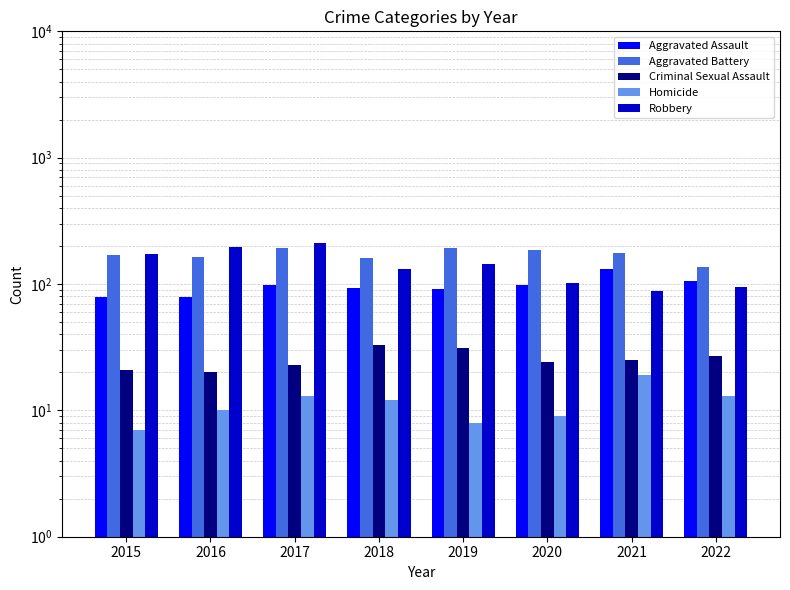

How many bars are there in each group?

5